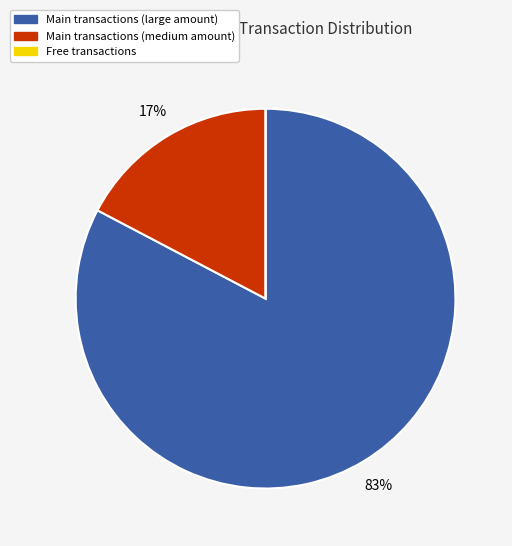

To the nearest percent, what is the difference between the largest and smallest slice percentages?

83%